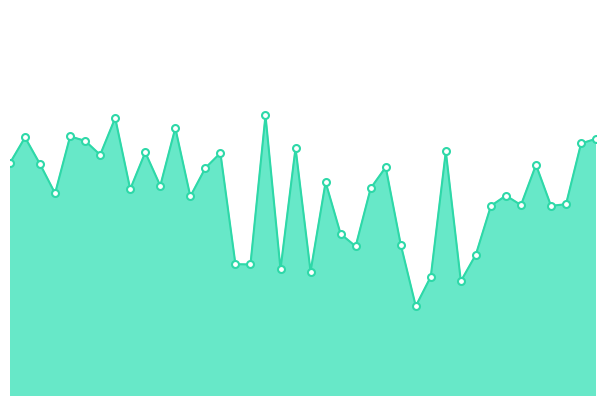

At which category does the data reach its first local valley?

3